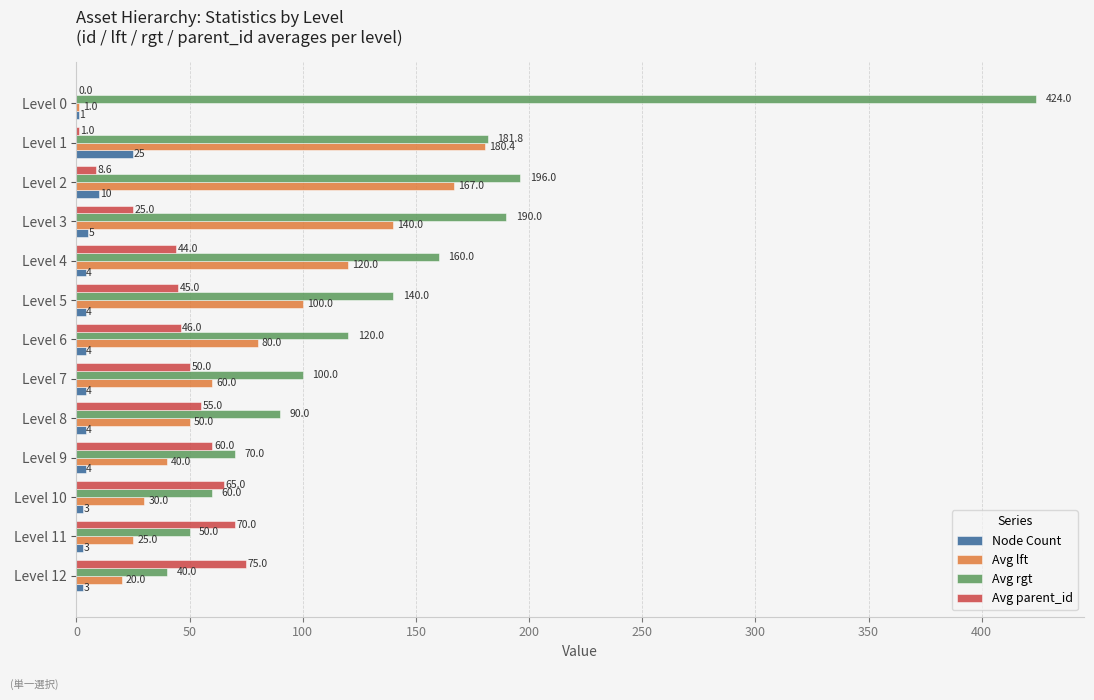

Read the Avg rgt value at Level 6.

120.0